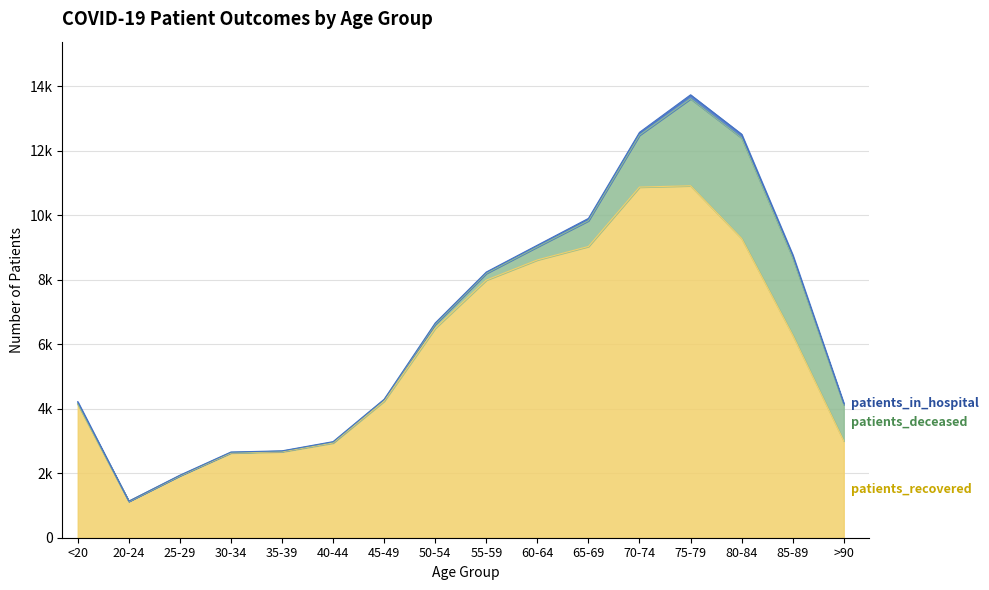

The patients_in_hospital series shows 197 at 80-84. True or false?

False